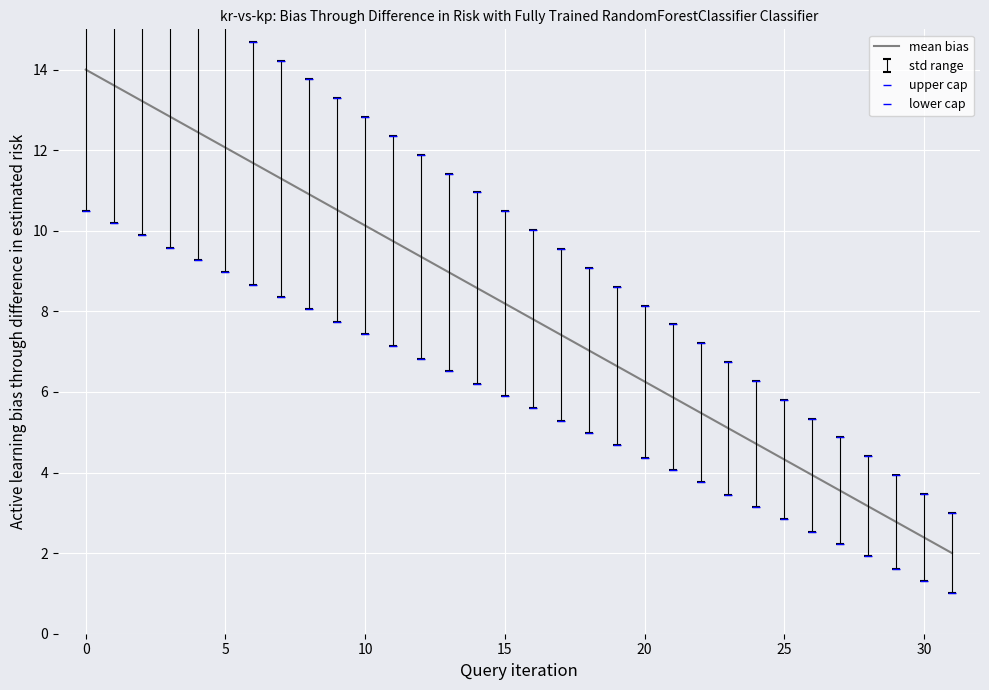

How many data points are less than 8?

16